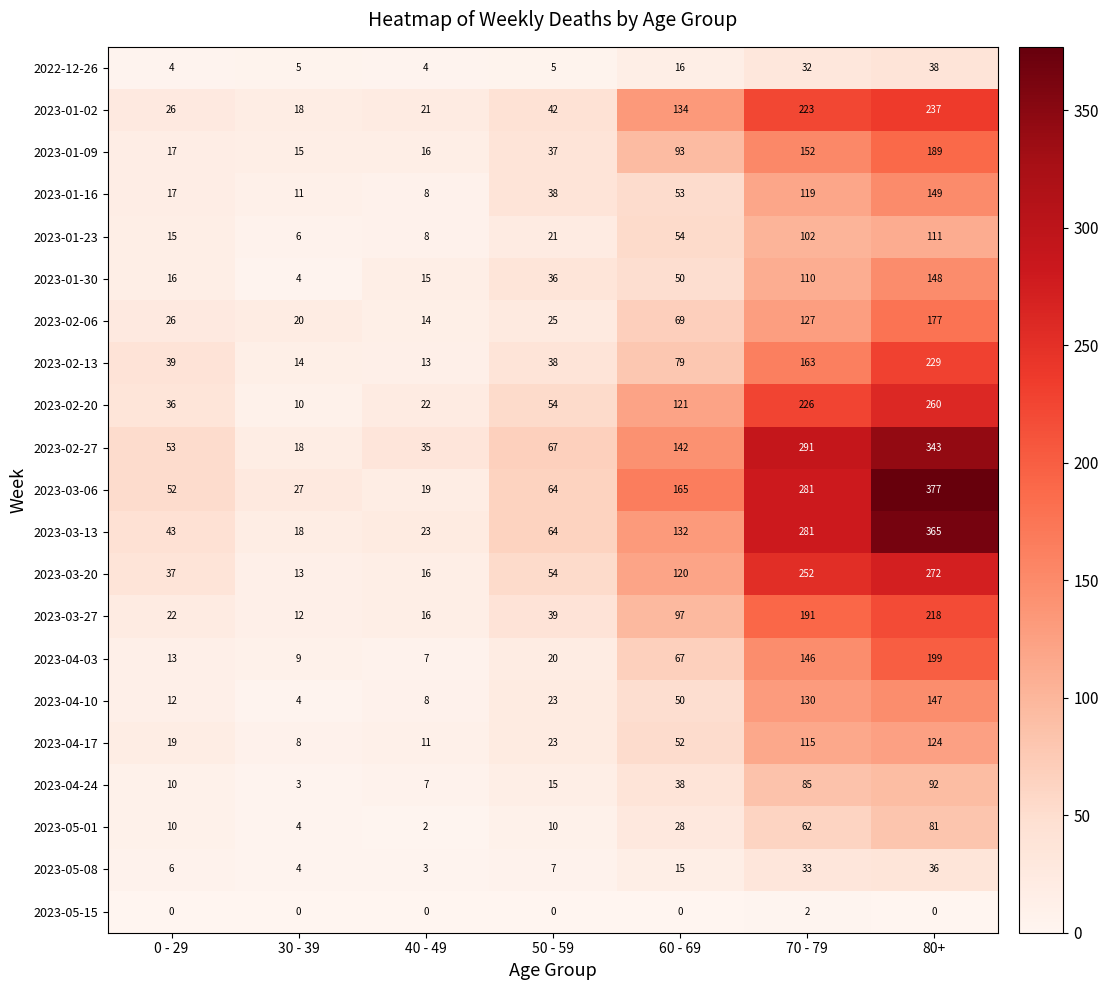

How many data points in 2023-04-17 are less than 23?

3